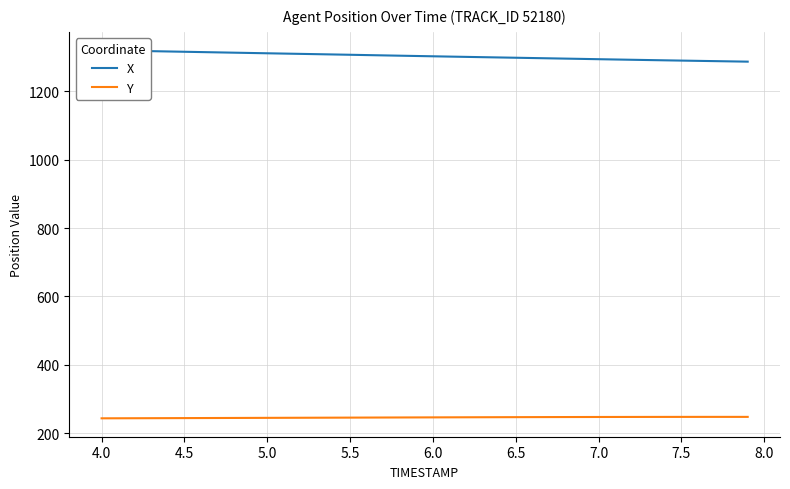

True or false: X and Y cross at least once.

False